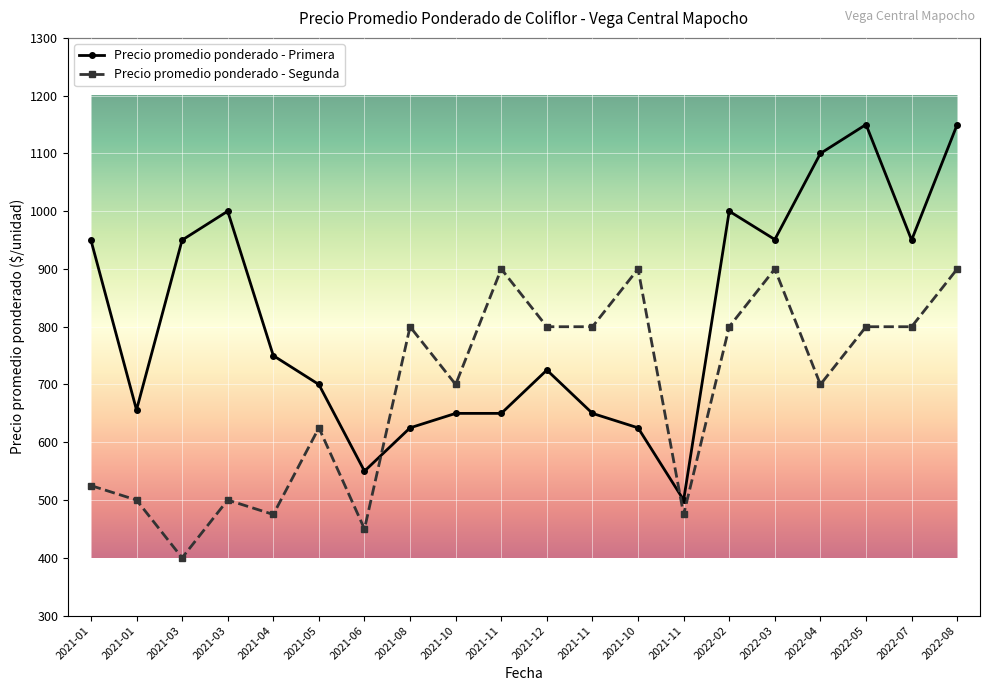

Is the value of Precio promedio ponderado - Segunda at 2021-03 greater than the value of Precio promedio ponderado - Primera at 2022-08?

No